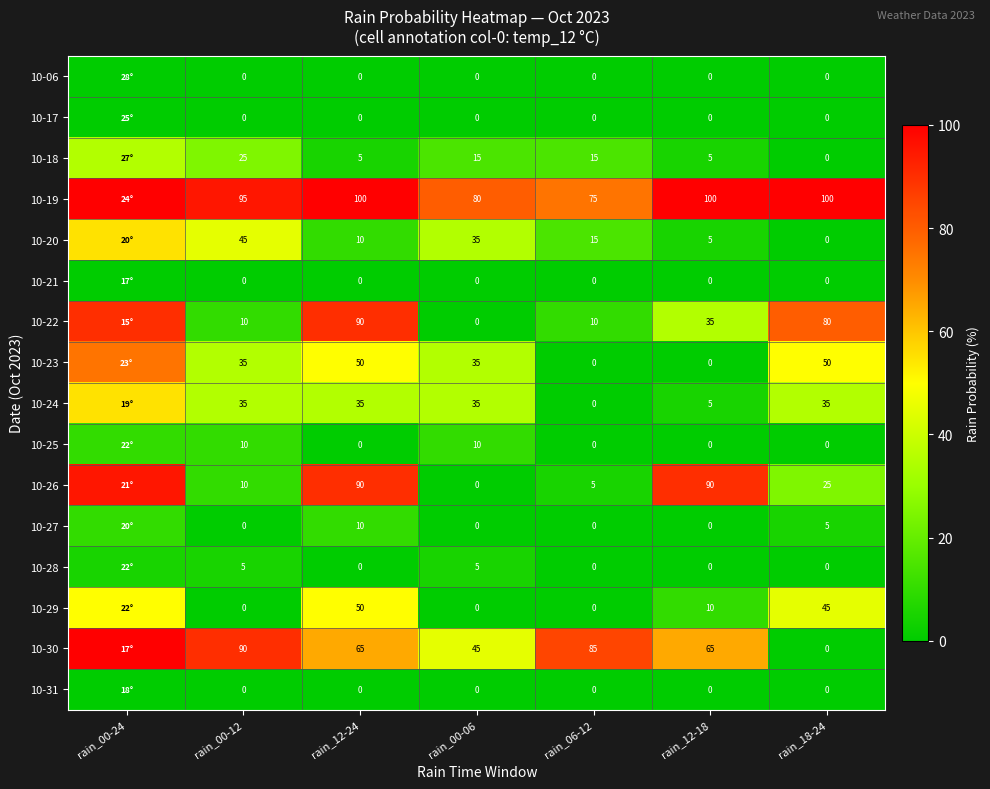

What is the sum of the 10-23 values at rain_12-18 and rain_18-24?

50